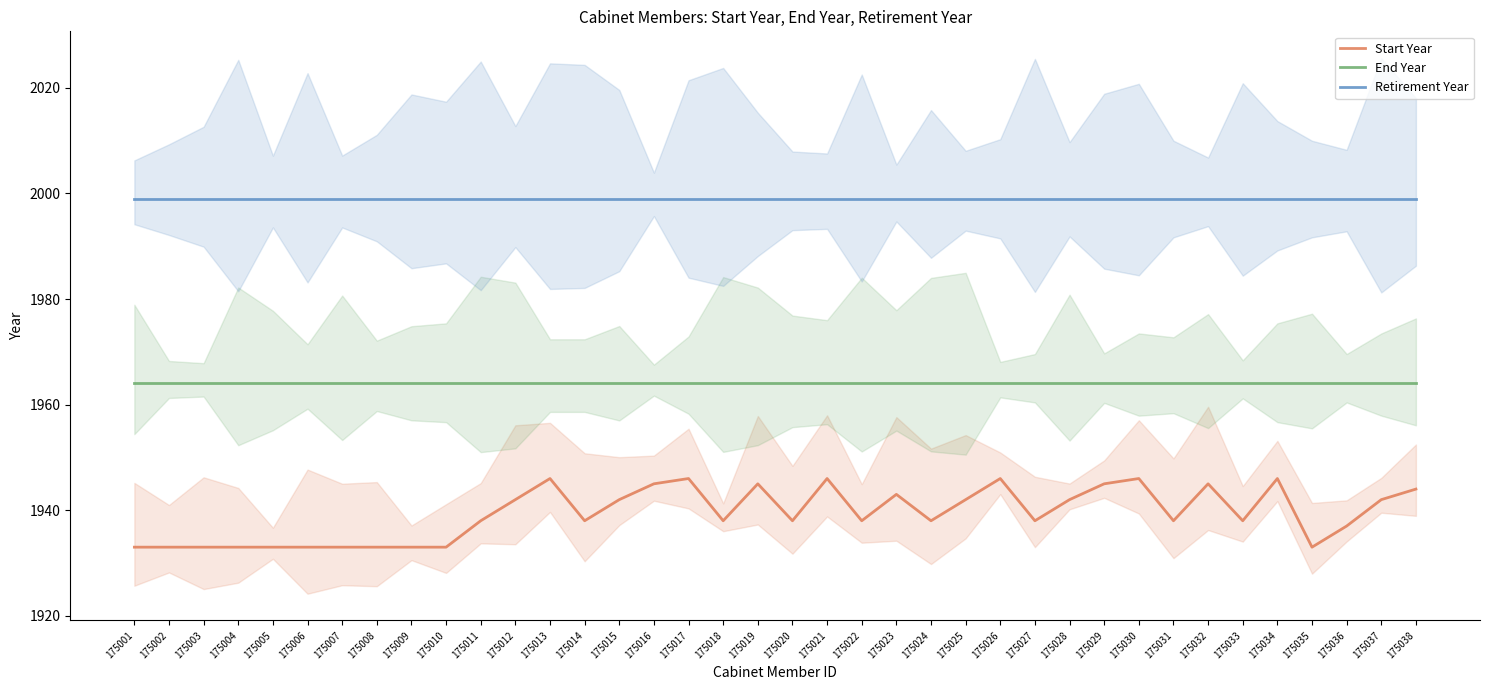

At which category does the chart reach its minimum across all series?

175001